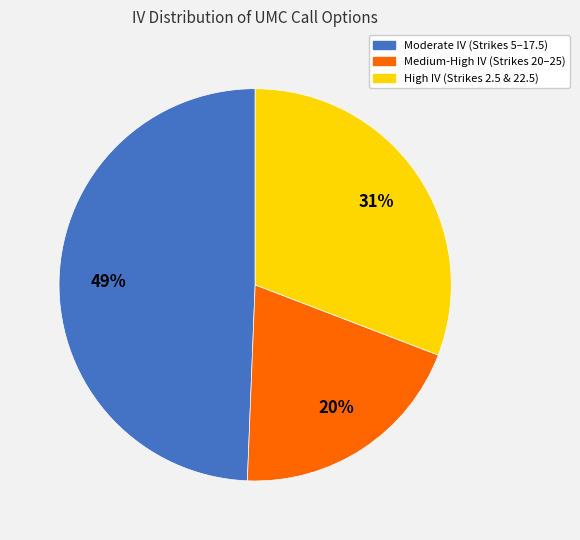

Rank the categories by value from lowest to highest.

Medium-High IV (Strikes 20–25), High IV (Strikes 2.5 & 22.5), Moderate IV (Strikes 5–17.5)